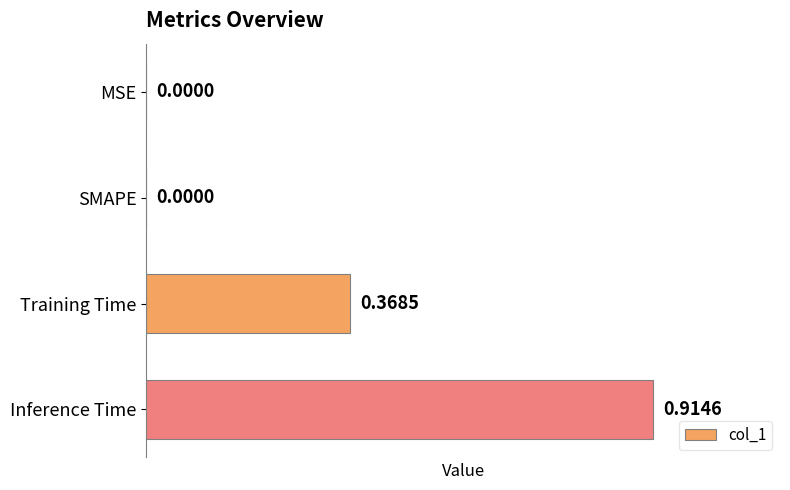

How many positive values are there?

2